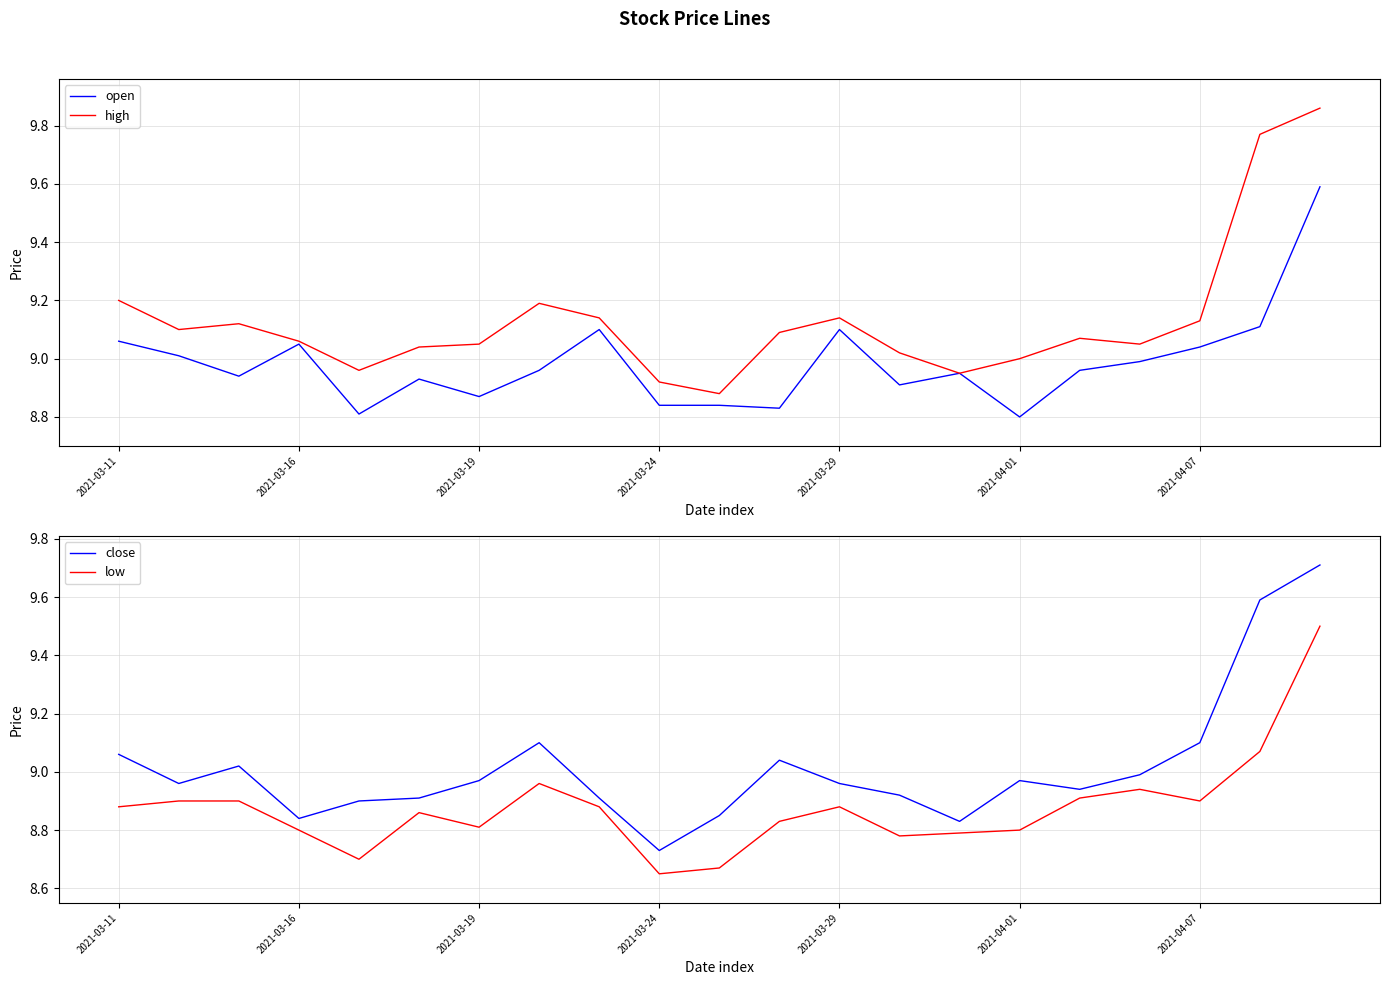

Is the value of open at 2021-03-11 greater than the value of high at 2021-03-24?

Yes